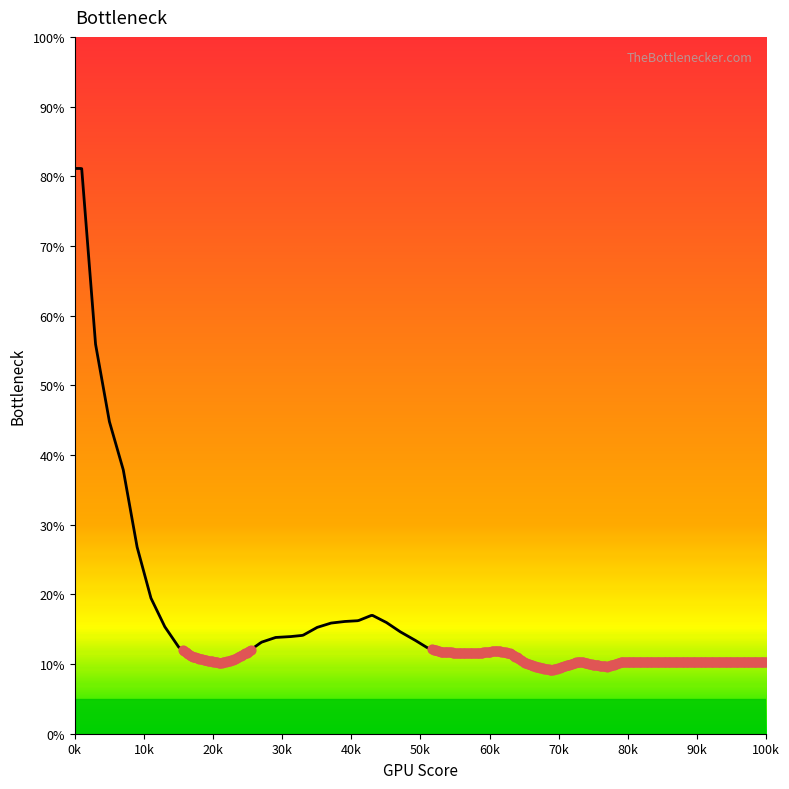

What is the difference between the maximum and minimum values?

72.0